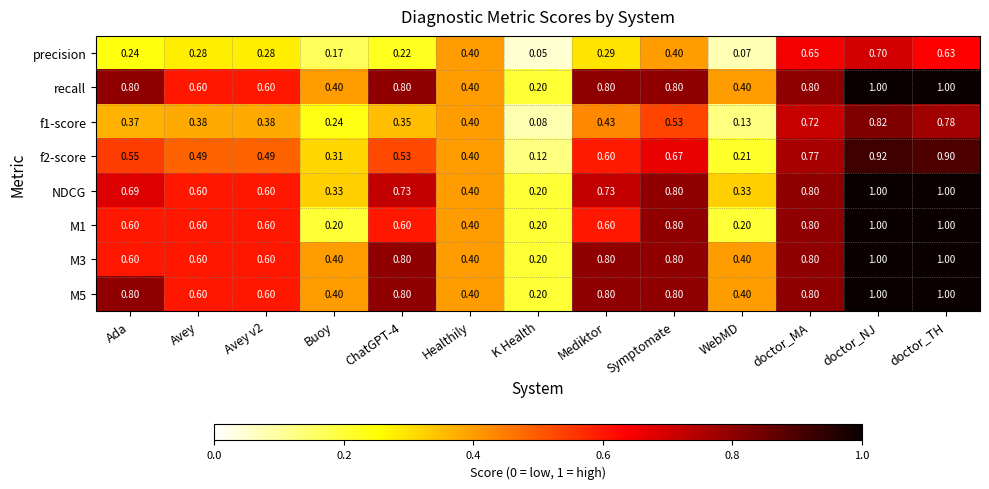

Where is M5 nearest to the value 0?

K Health